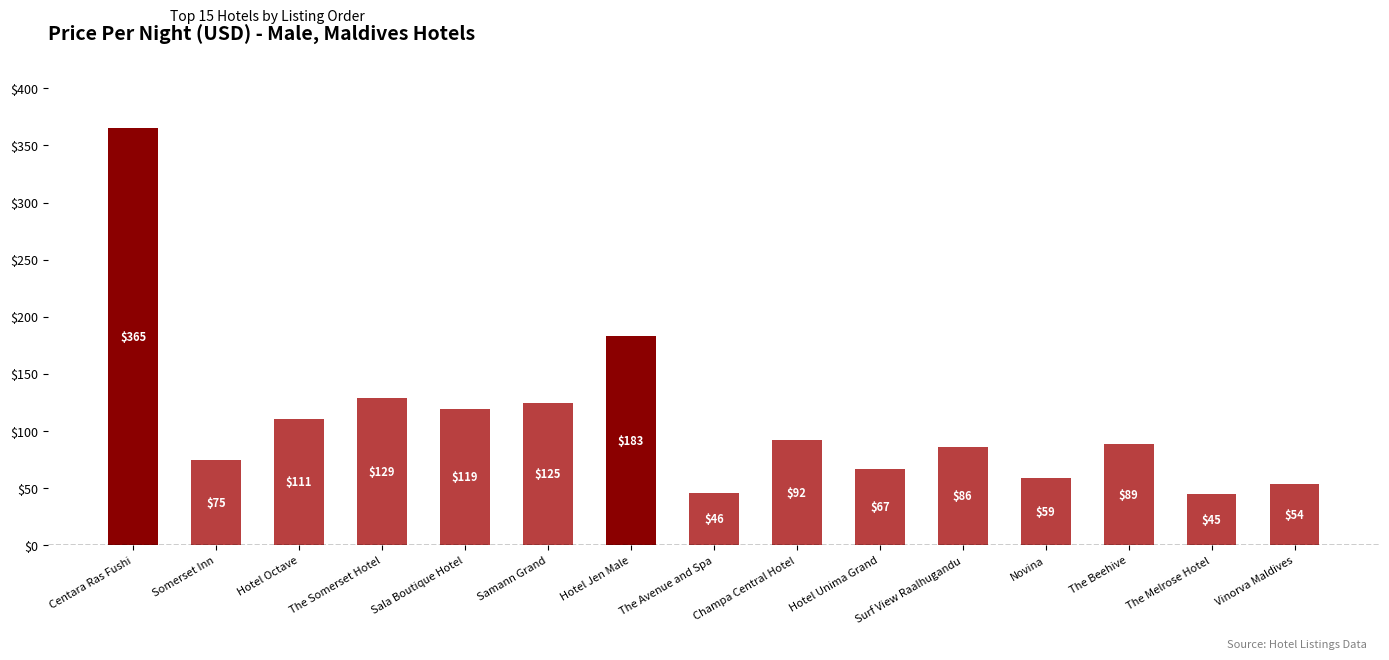

What position from the left is The Somerset Hotel?

4